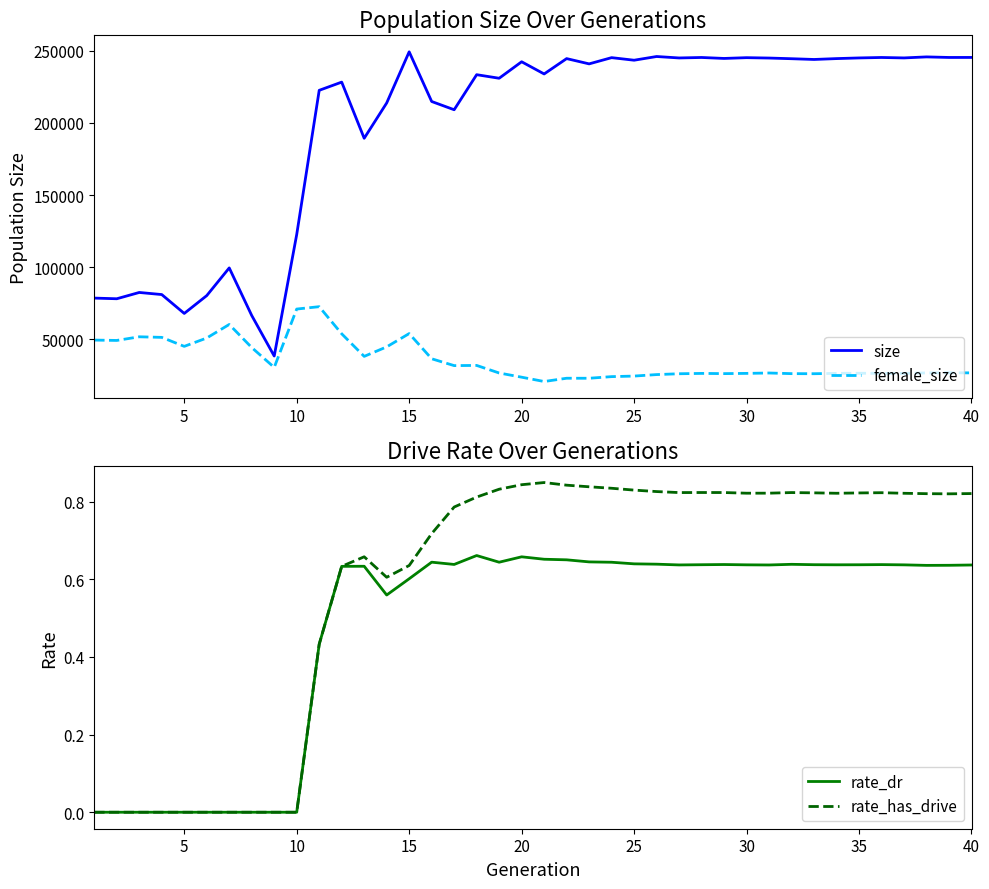

How many values in the female_size series are below 26752?

20